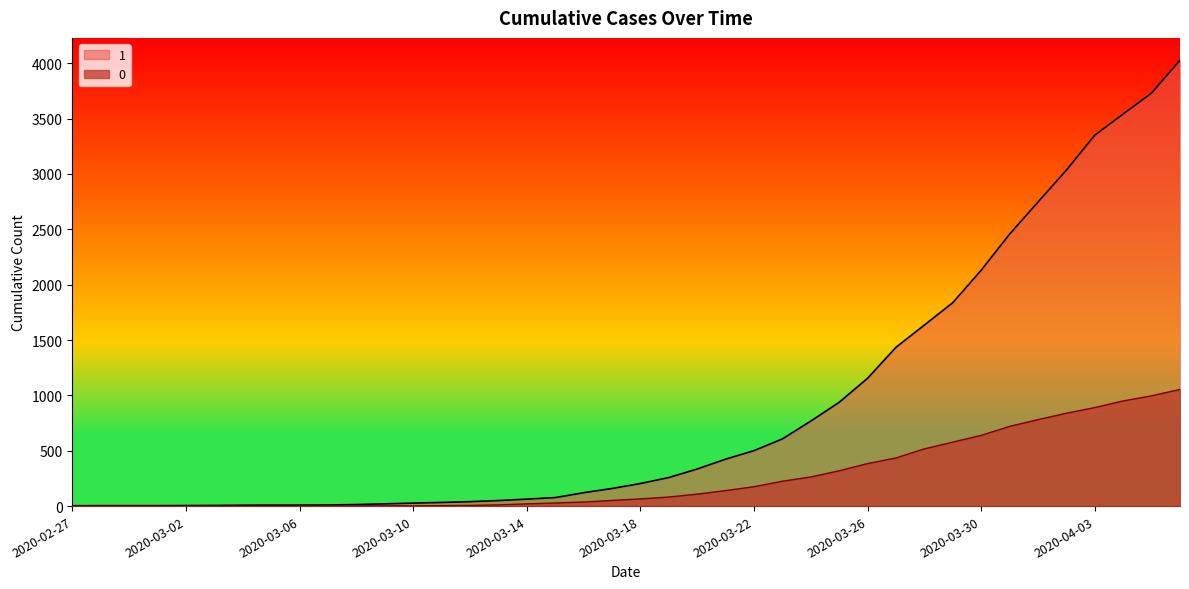

True or false: 0 and 1 intersect in this chart.

False